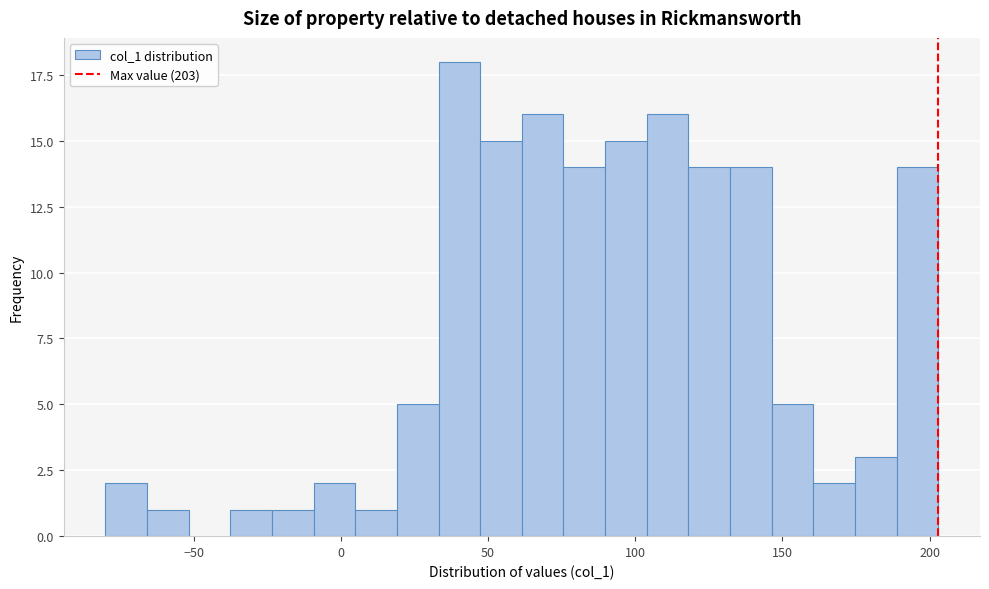

Read against the x-axis, roughly where is the centre of the tallest bar?

40